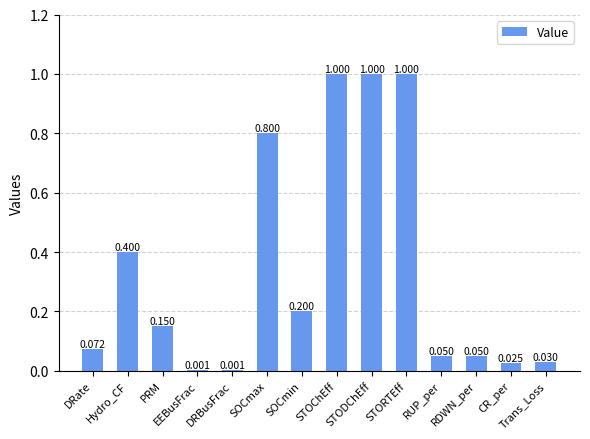

The chart shows a value of 0.1 at RDWN_per. True or false?

False